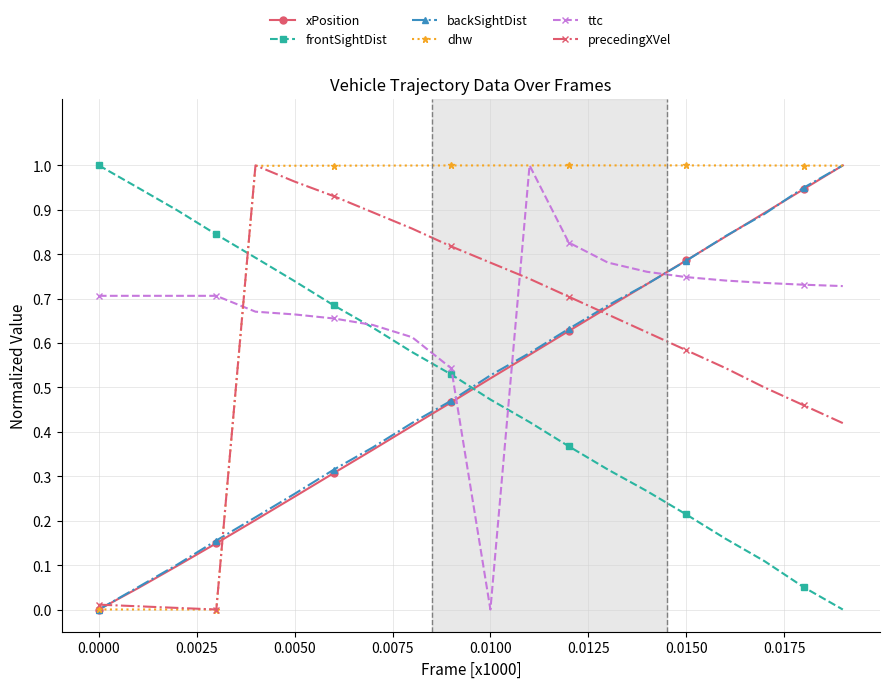

Does the chart display data point markers on the line(s)?

Yes